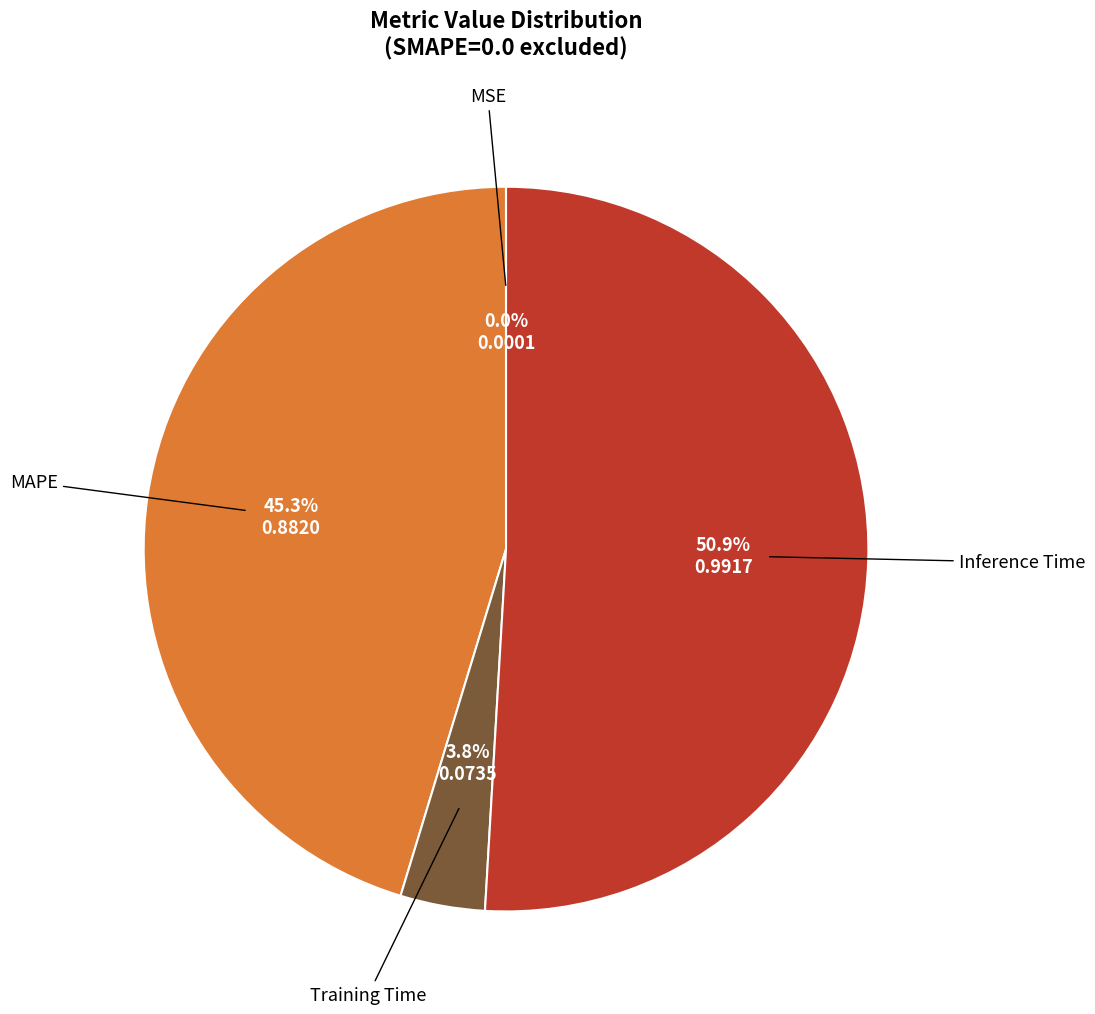

Is there any slice that represents more than half of the pie?

Yes